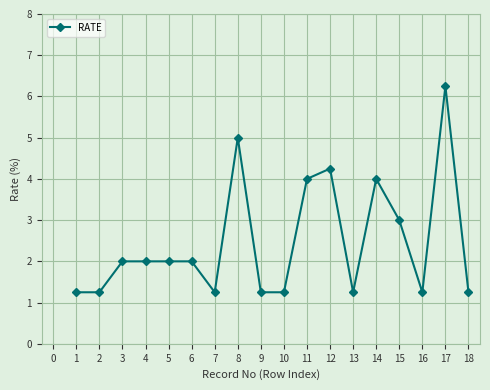

What is the value of the 15th point from the left?

3.0